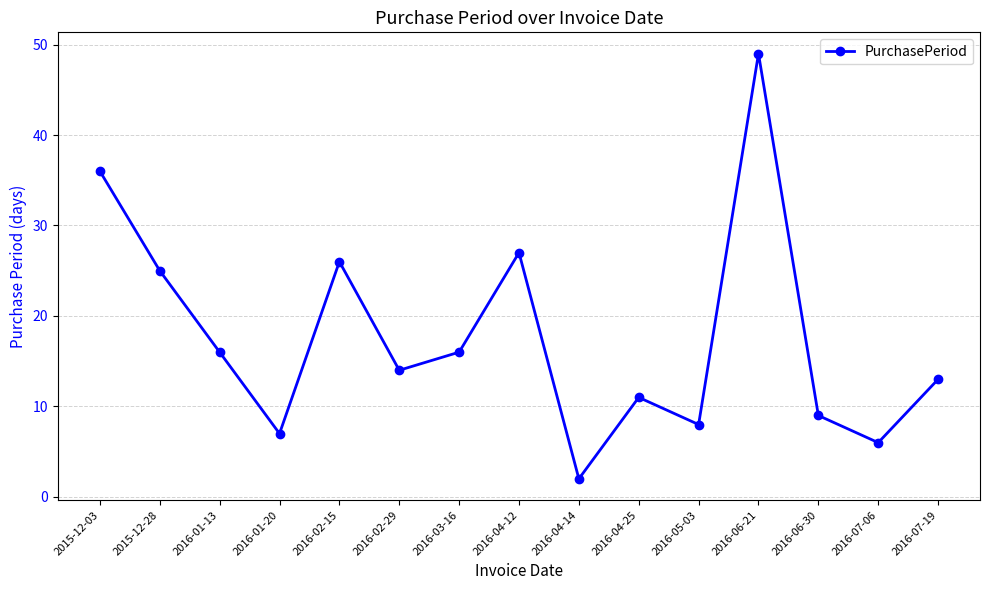

What is the label of the 6th point from the right?

2016-04-25